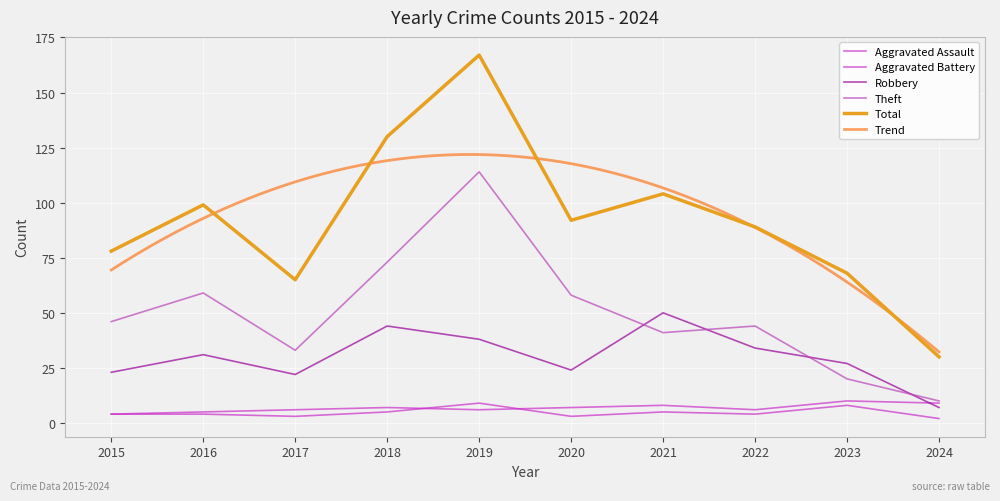

At which label does Aggravated Battery reach its peak?

2023